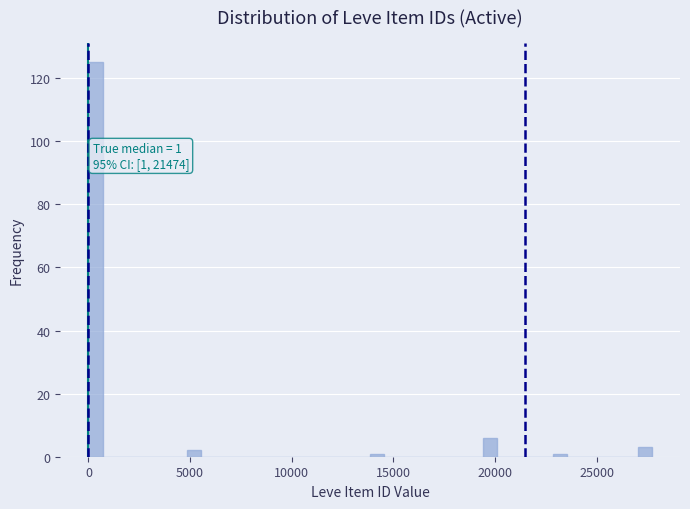

Read against the x-axis, roughly where is the centre of the tallest bar?

500